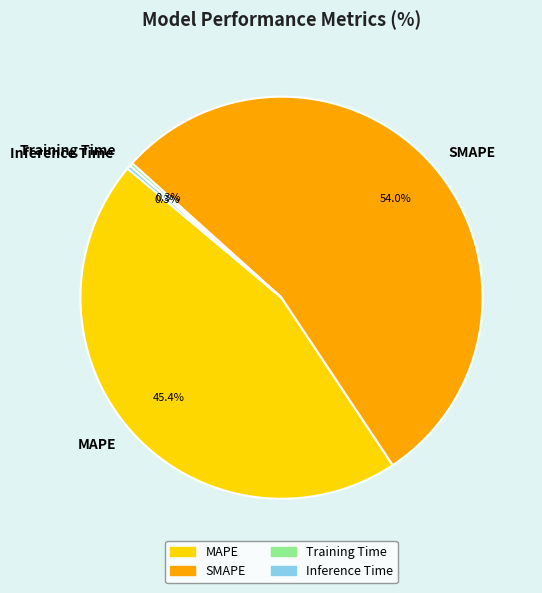

What portion of the pie excludes SMAPE?

46.0%